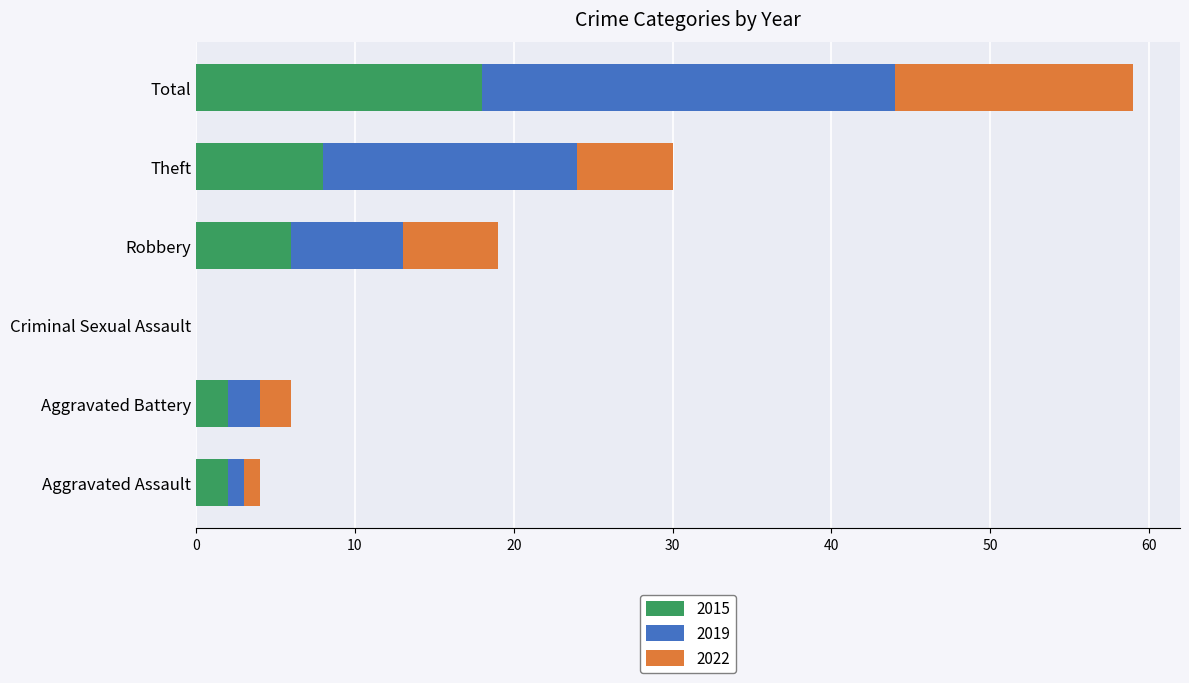

What is the approximate value of 2015 at Robbery?

6